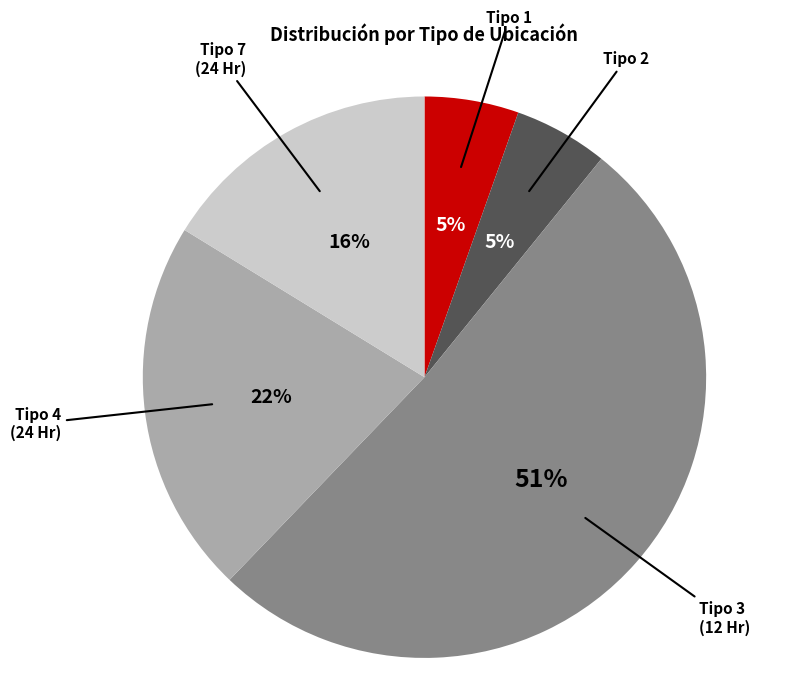

To the nearest percent, what is the average slice percentage?

20%